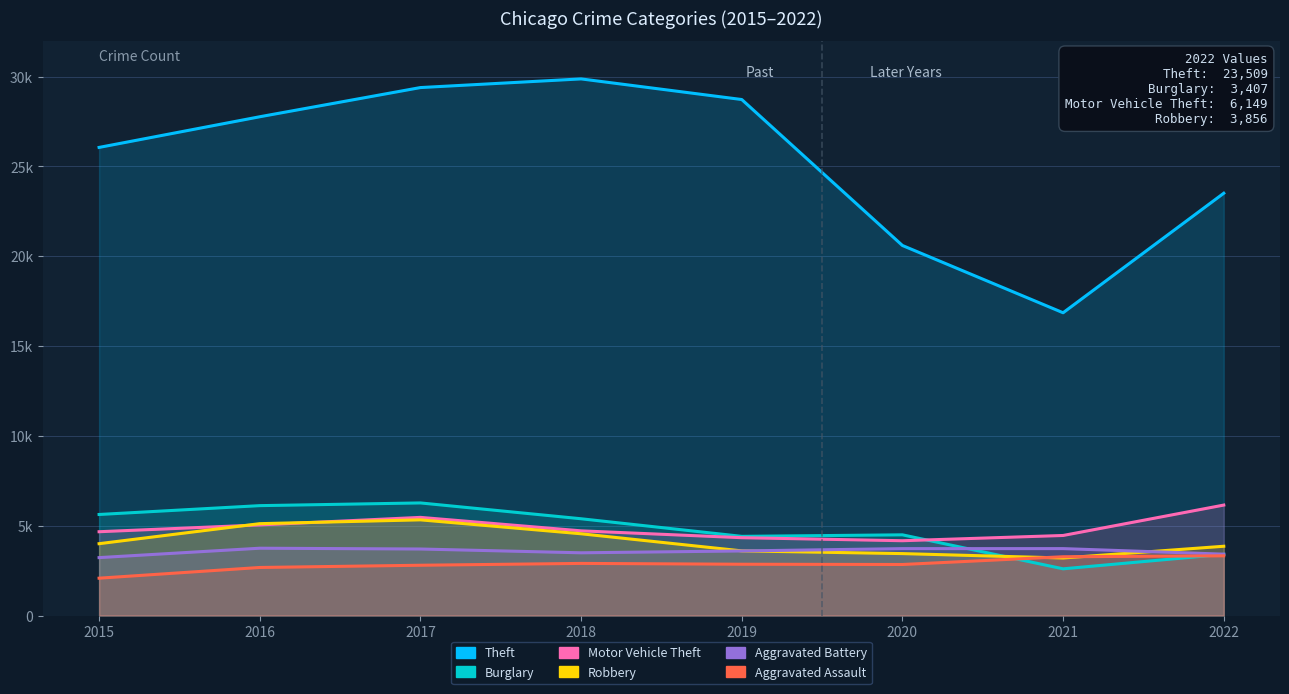

Rank the categories by Robbery value from highest to lowest.

2017, 2016, 2018, 2015, 2022, 2019, 2020, 2021